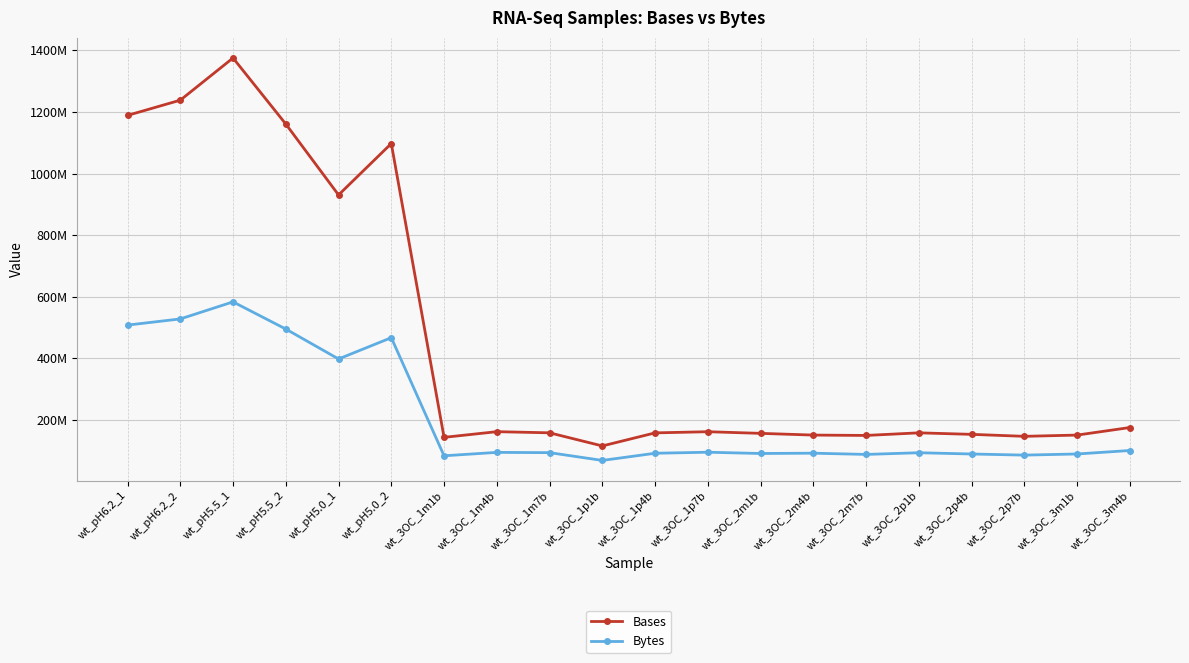

What is the label of the 1st point from the right?

wt_3OC_3m4b